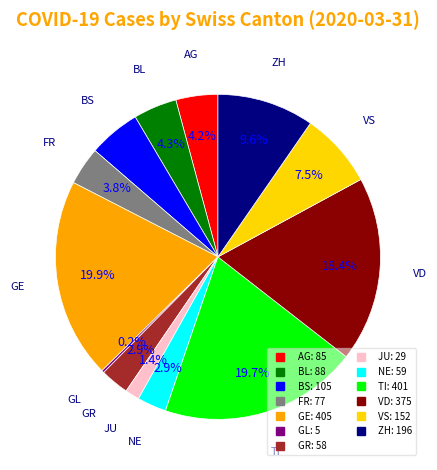

Does any single category account for the majority?

No